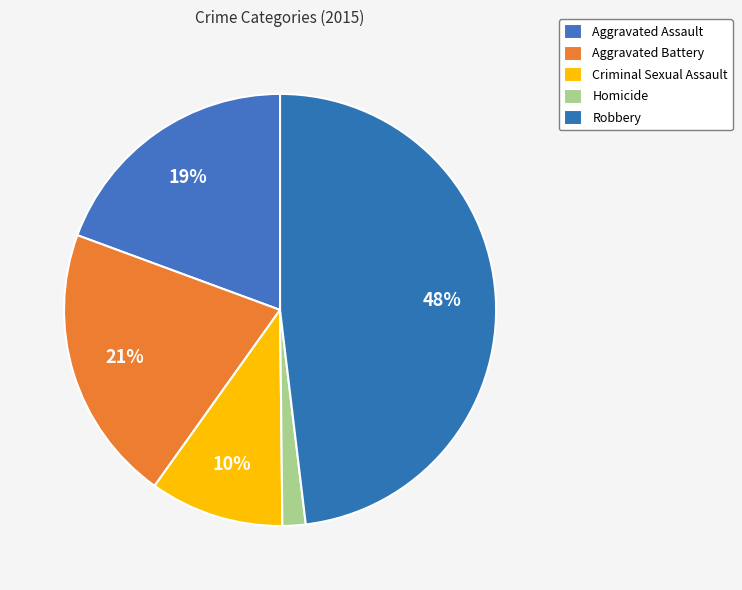

The Aggravated Assault slice represents 19% of the pie. True or false?

True